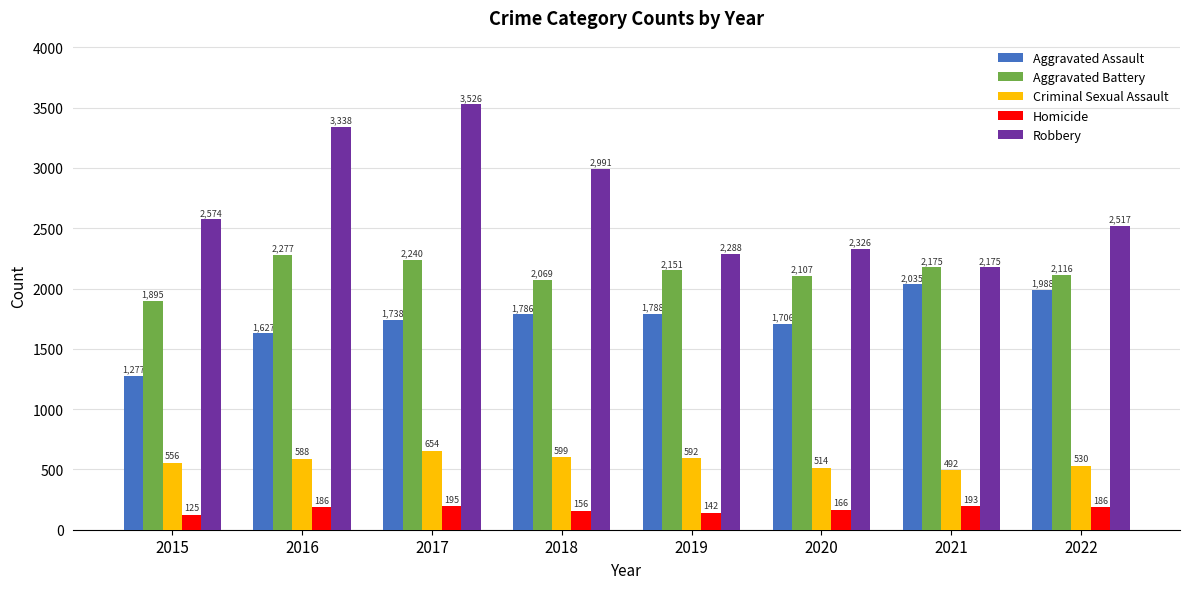

List the series in order of their overall mean, highest first.

Robbery, Aggravated Battery, Aggravated Assault, Criminal Sexual Assault, Homicide